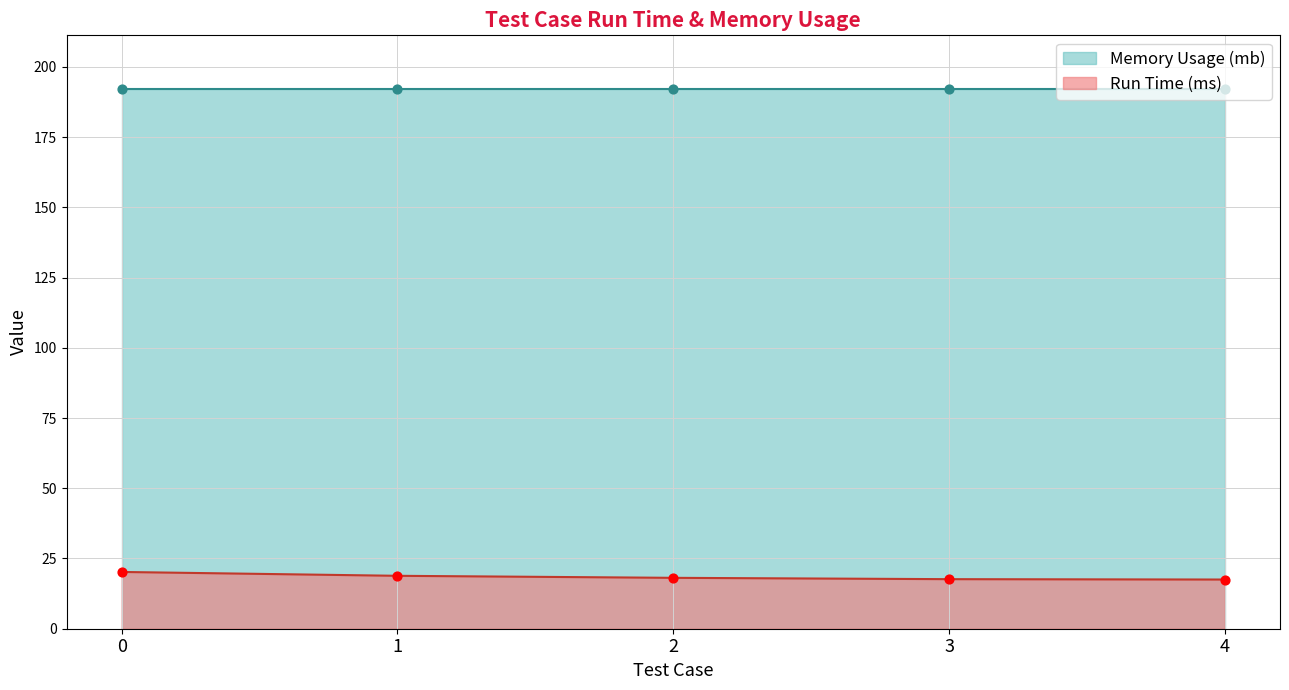

Approximately how many times larger is the value at 1 compared to 0?

0.9